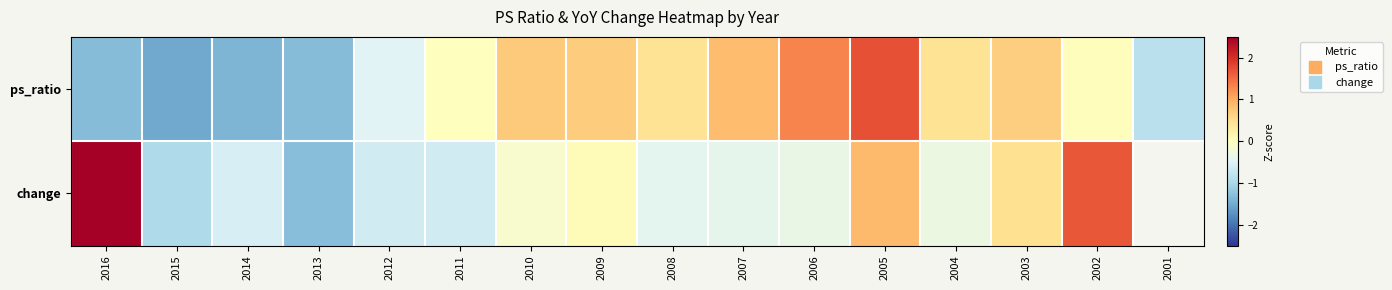

Which category has the highest value across all series?

2016